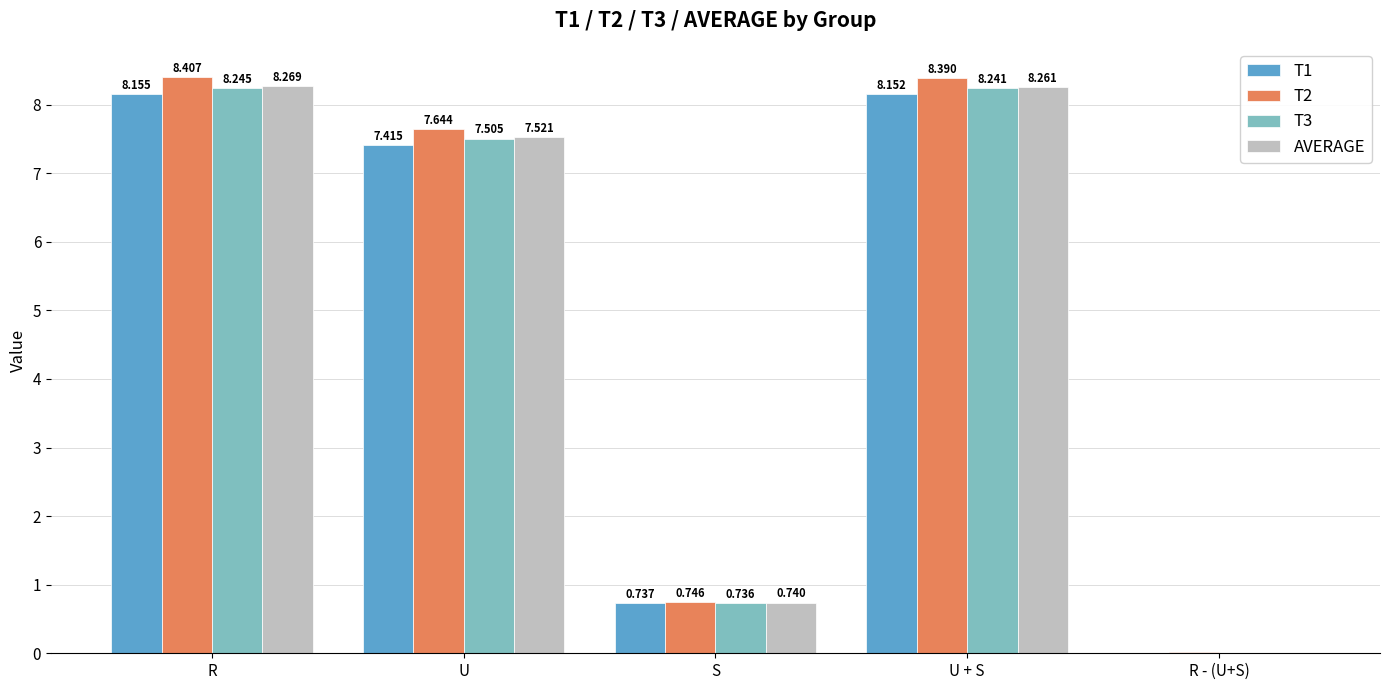

Where does the T1 series first go above 7?

R